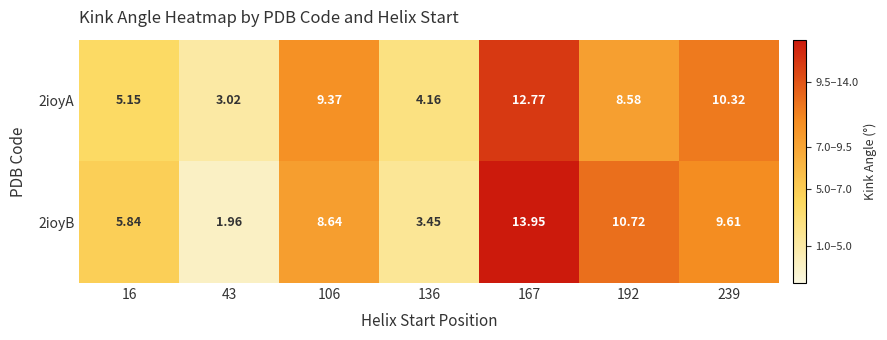

Which series has the widest spread of values?

2ioyB